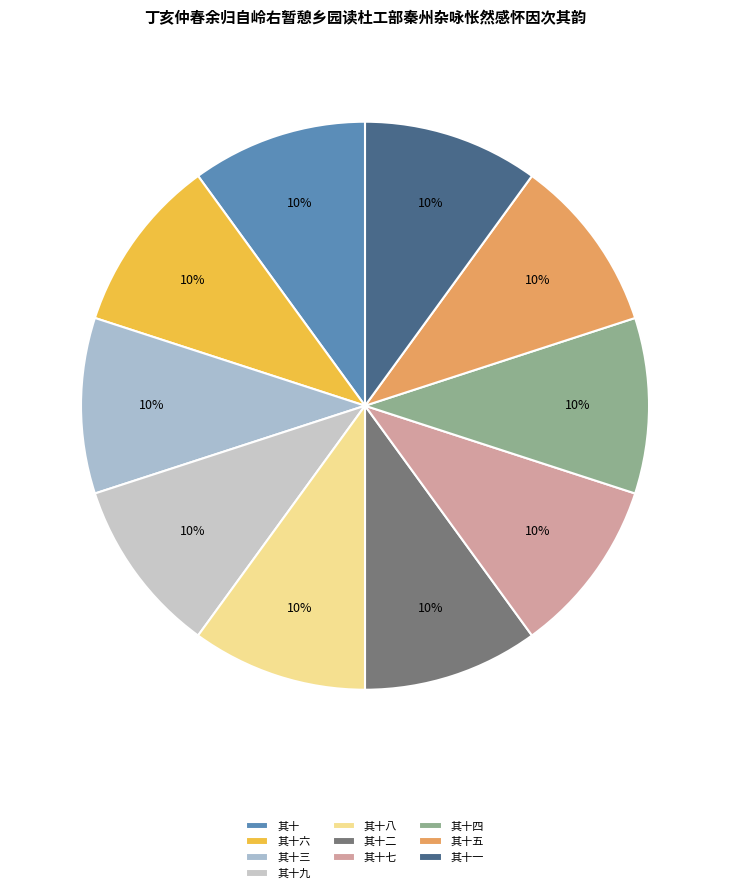

Approximately how many times larger is the value at 其十七 compared to 其十六?

1.0